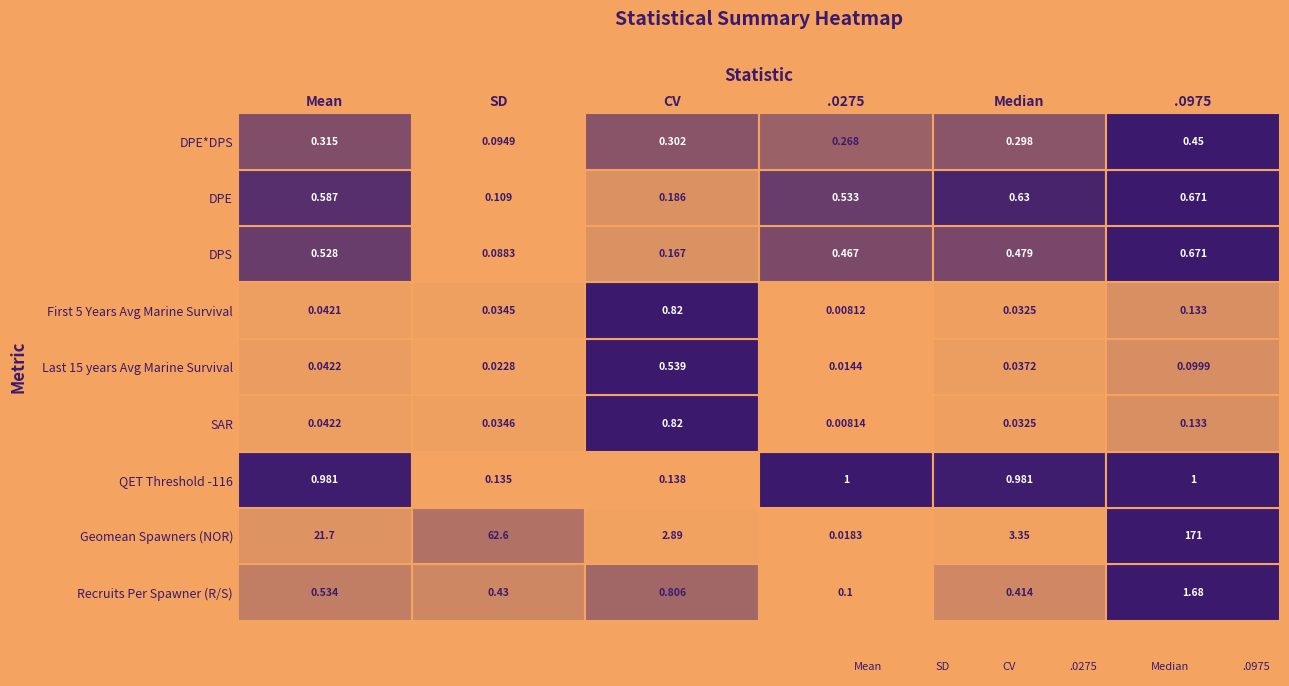

What are all the series names shown in the legend?

Mean, SD, CV, .0275, Median, .0975